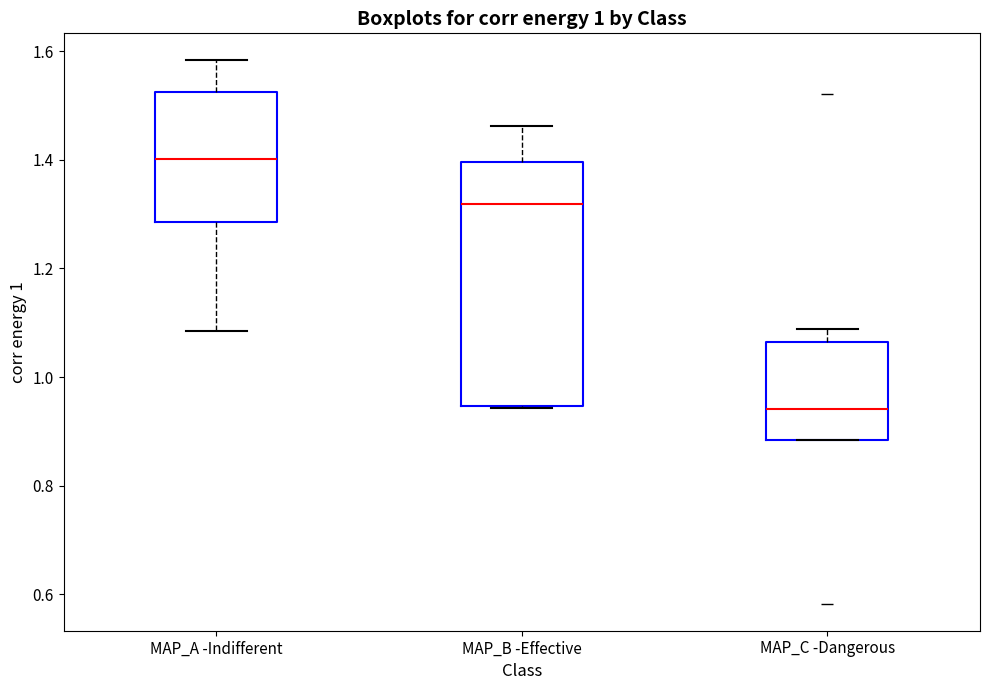

Reading left to right, read every box against the y-axis: the position of its median line, the range the box covers, and the ends of its whiskers. The values are not printed on the chart, so give them approximately, as read against the axis.

MAP_A -Indifferent: median 1.40, box 1.28 to 1.52, whiskers 1.08 to 1.58
MAP_B -Effective: median 1.32, box 0.94 to 1.40, whiskers 0.94 to 1.46
MAP_C -Dangerous: median 0.94, box 0.88 to 1.06, whiskers 0.88 to 1.08